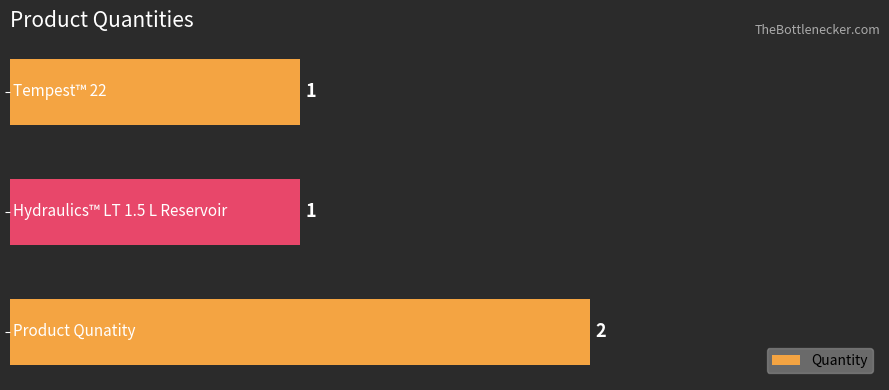

How many values are between 1 and 2?

3